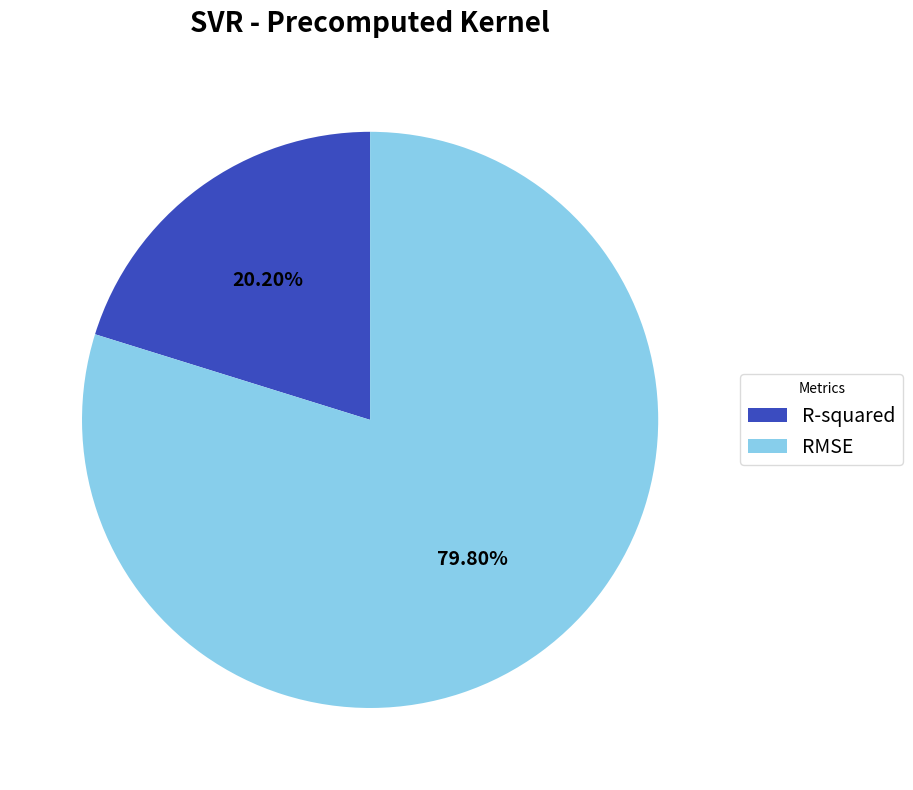

What percentage is the R-squared slice, to the nearest percent?

20%